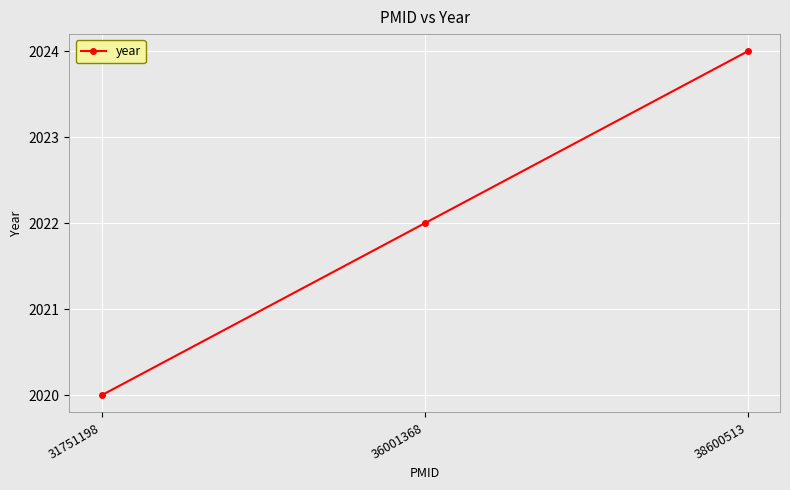

Reading left to right, what are all the values shown in this chart?

2020	2022	2024